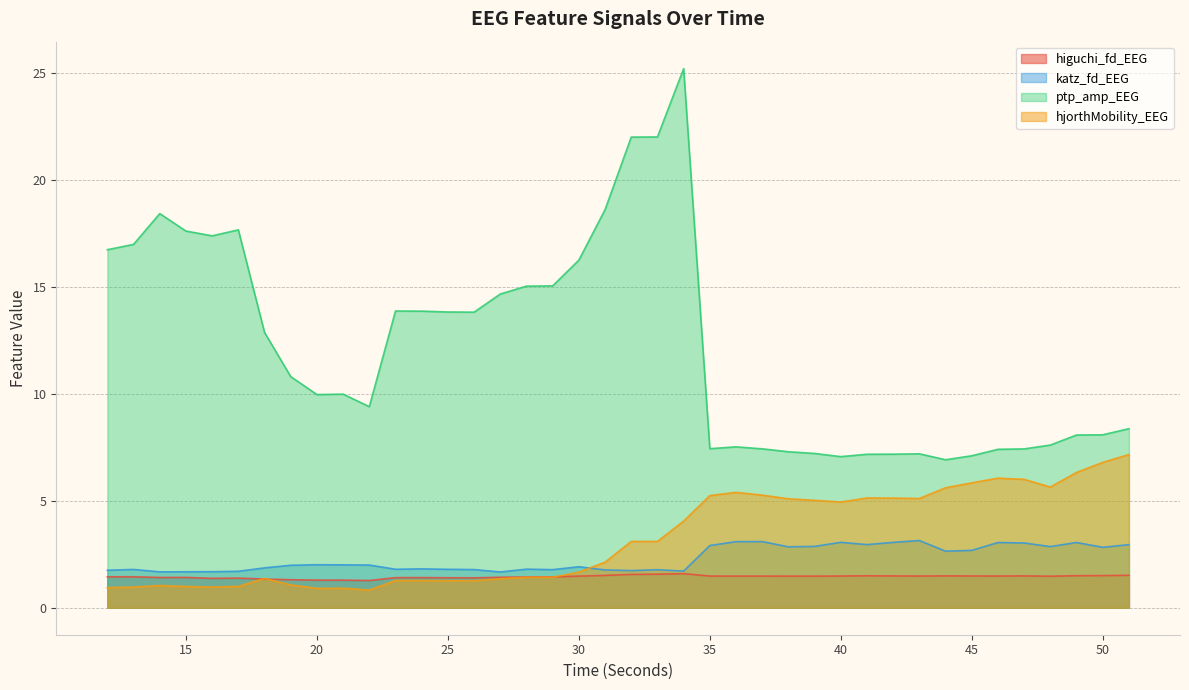

How many lines are shown in the chart?

4